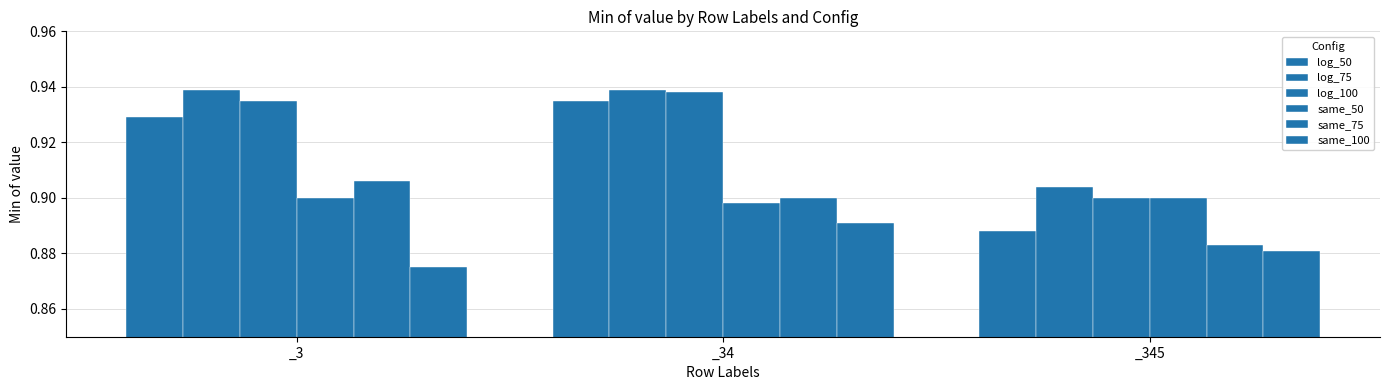

Count the number of categories in the chart.

3